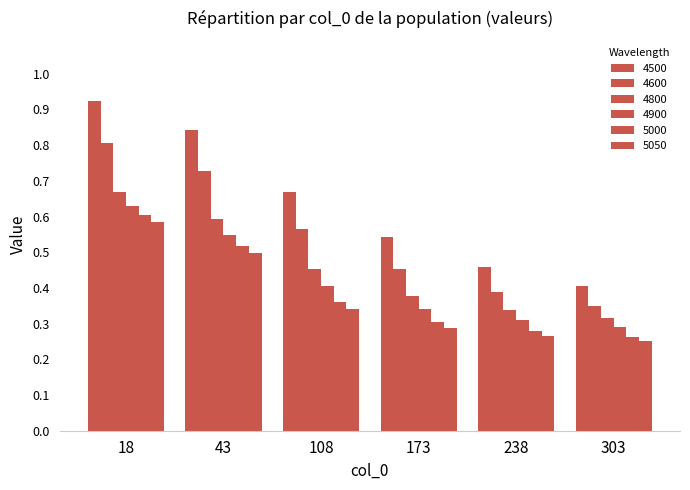

Count the number of categories in the chart.

6